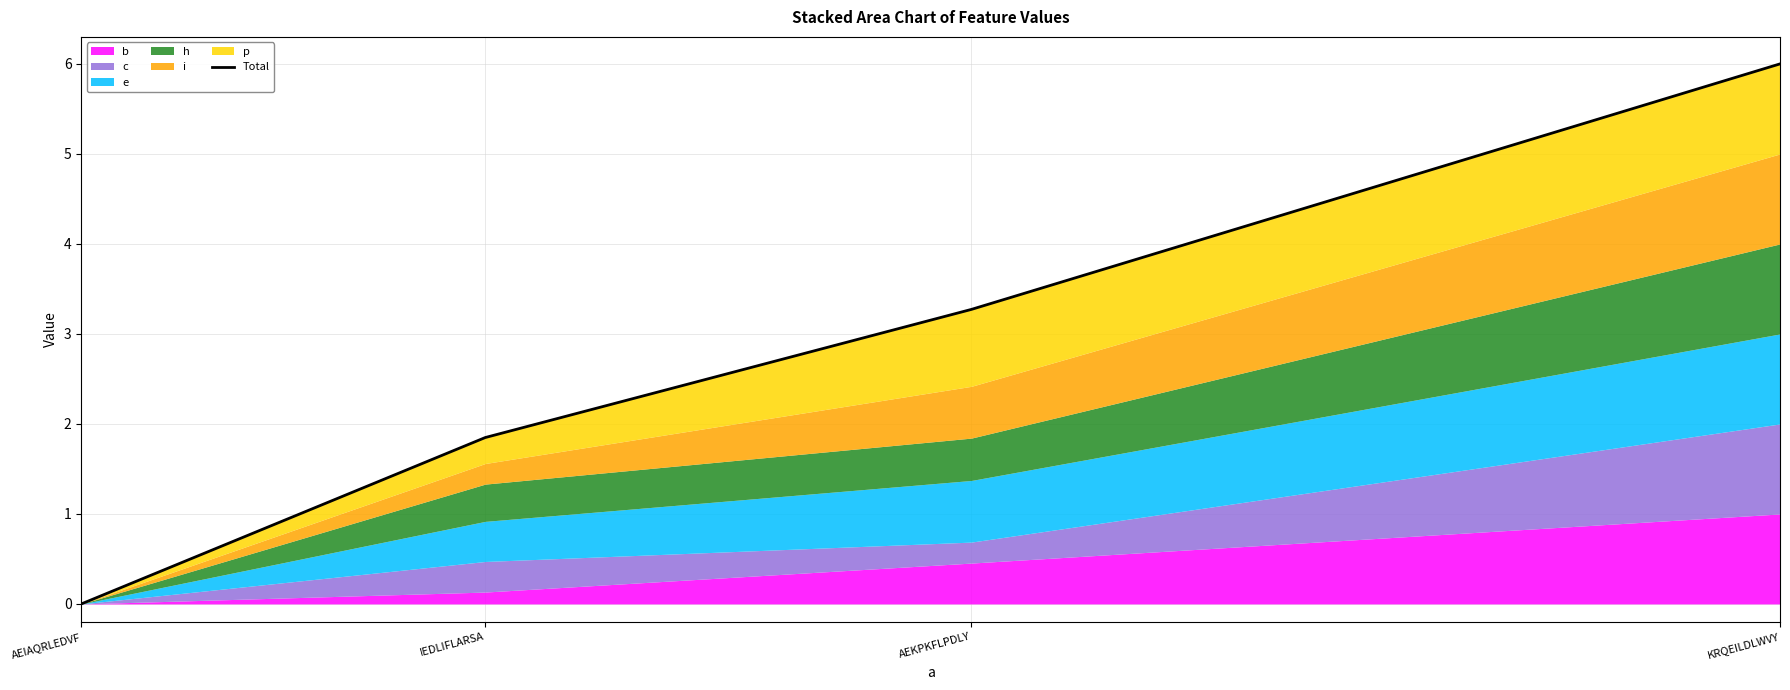

Between AEIAQRLEDVF and IEDLIFLARSA, which is larger?

IEDLIFLARSA